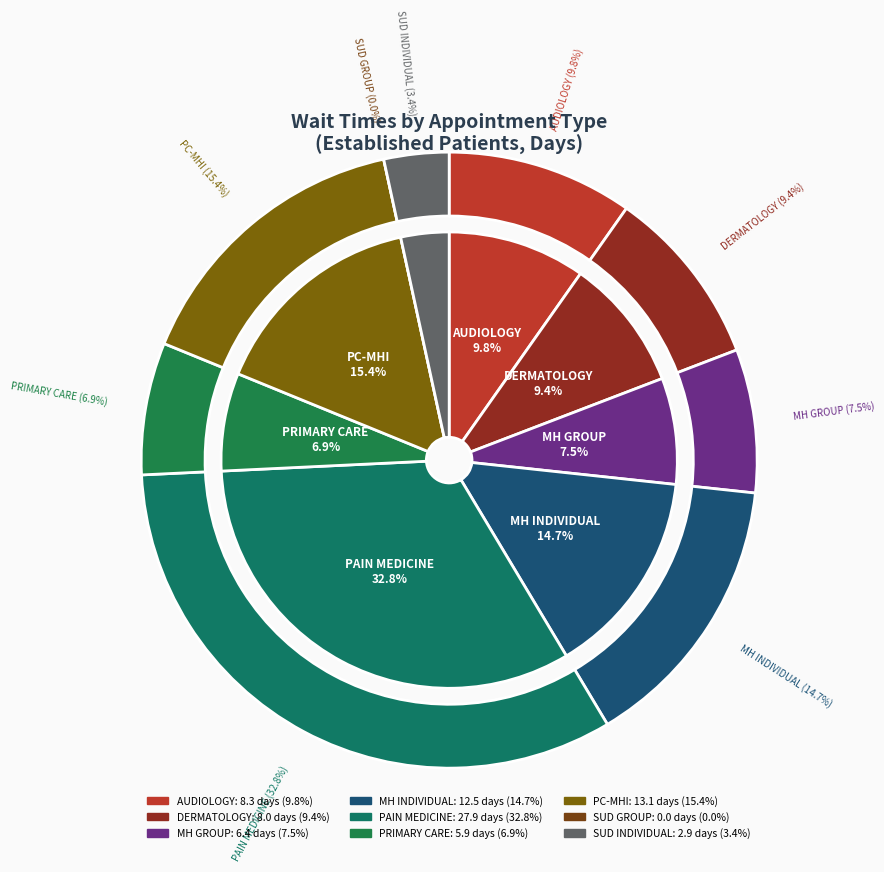

Rank the categories by value from lowest to highest.

SUBSTANCE USE DISORDER GROUP, SUBSTANCE USE DISORDER INDIVIDUAL, PRIMARY CARE, MENTAL HEALTH GROUP, DERMATOLOGY, AUDIOLOGY, MENTAL HEALTH INDIVIDUAL, PRIMARY CARE - MENTAL HEALTH INTEGRATED, PAIN MEDICINE